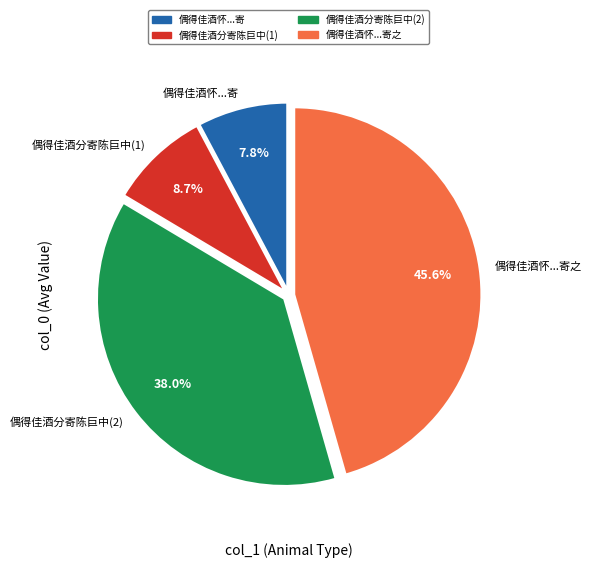

Which slice is the smallest?

偶得佳酒怀...寄